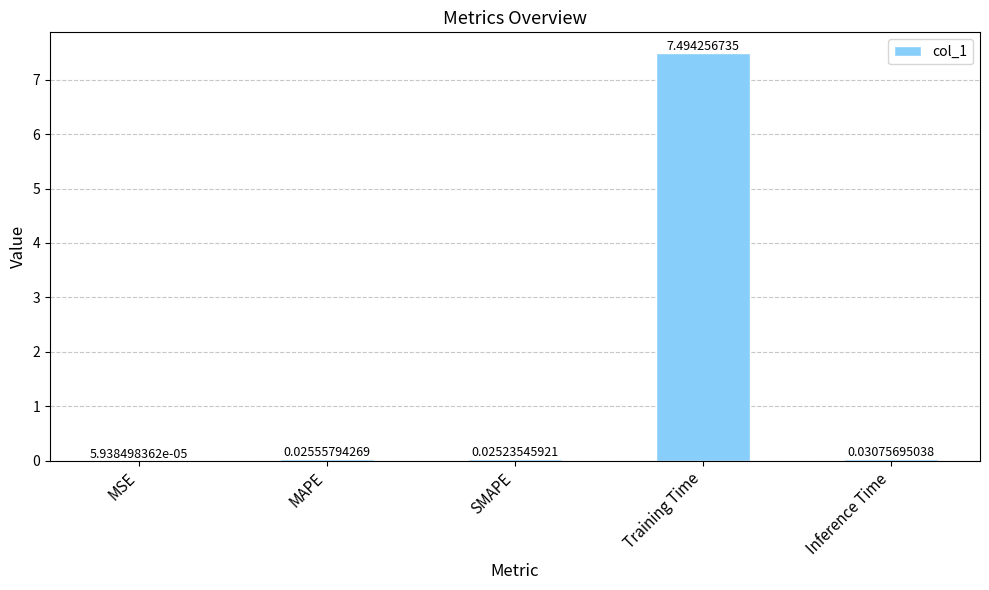

What is the sum of the values at Training Time and Inference Time?

7.5